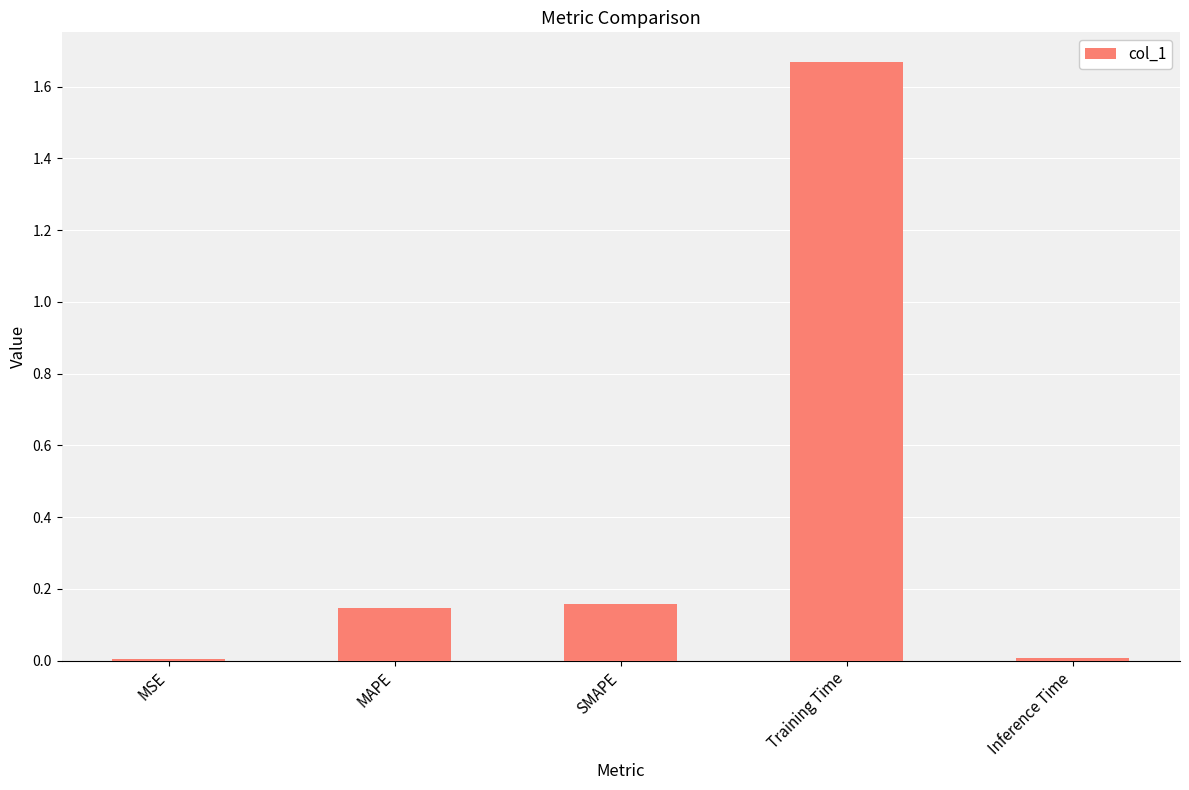

At which category does the chart reach its peak across all series?

Training Time